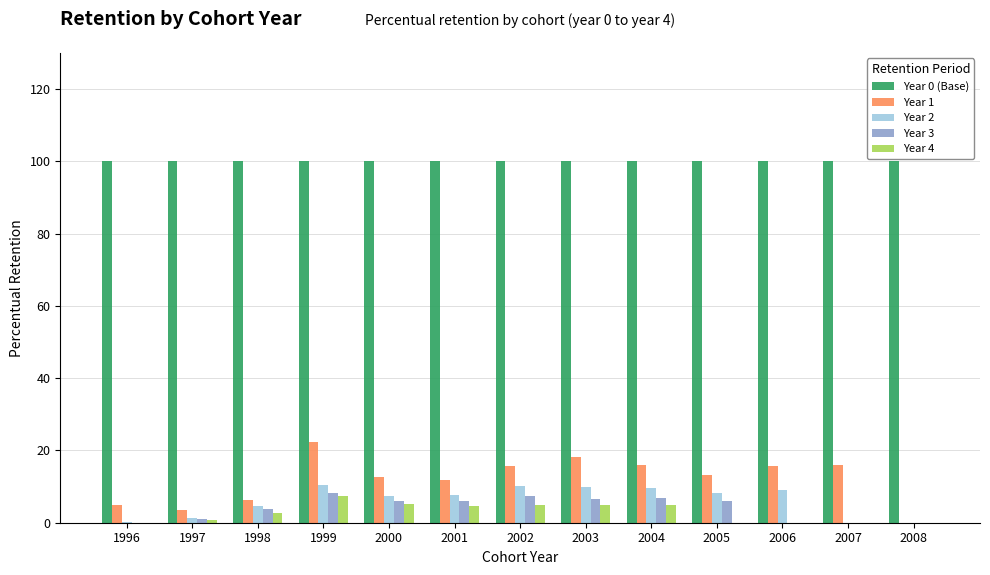

Is the value of Year 2 at 2005 greater than the value of Year 4 at 2003?

Yes